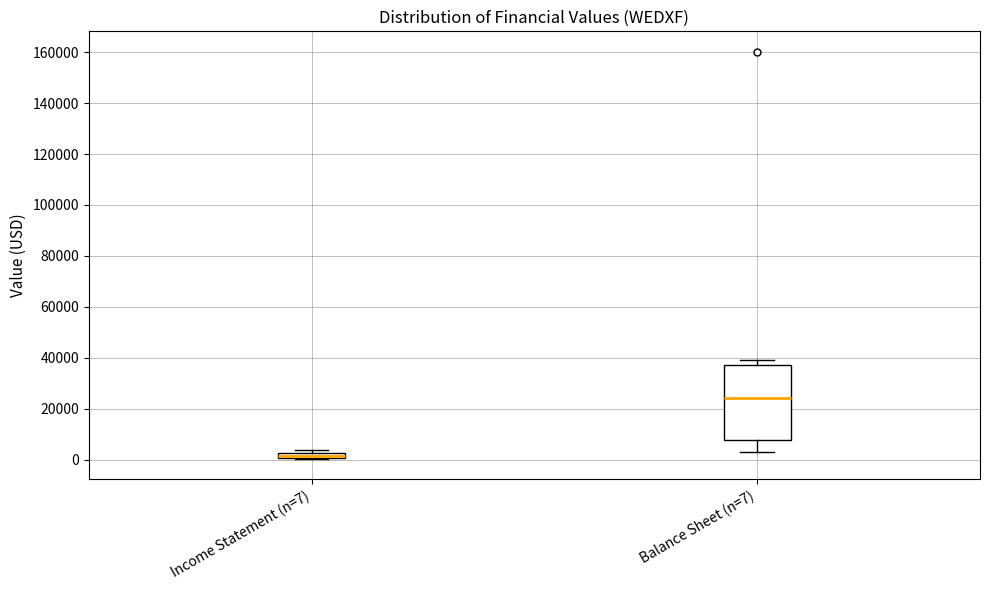

Where is the lower edge of the box for Balance Sheet (n=7) on the y-axis? The values are not printed on the chart, so give them approximately, as read against the axis.

8000